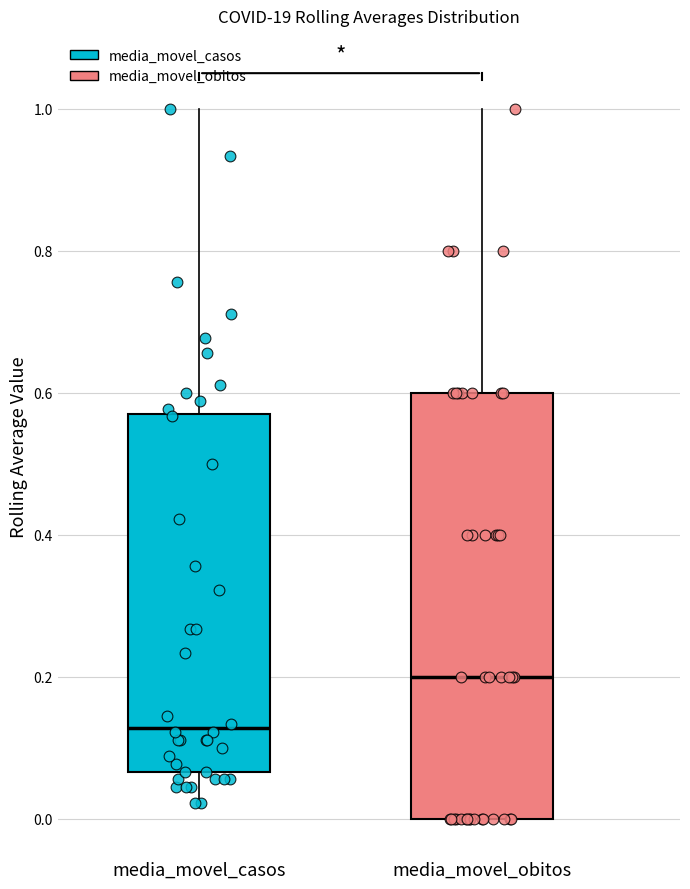

Reading left to right, read every box against the y-axis: the position of its median line, the range the box covers, and the ends of its whiskers. The values are not printed on the chart, so give them approximately, as read against the axis.

media_movel_casos: median 0.12, box 0.06 to 0.56, whiskers 0.02 to 1.00
media_movel_obitos: median 0.20, box 0.00 to 0.60, whiskers 0.00 to 1.00